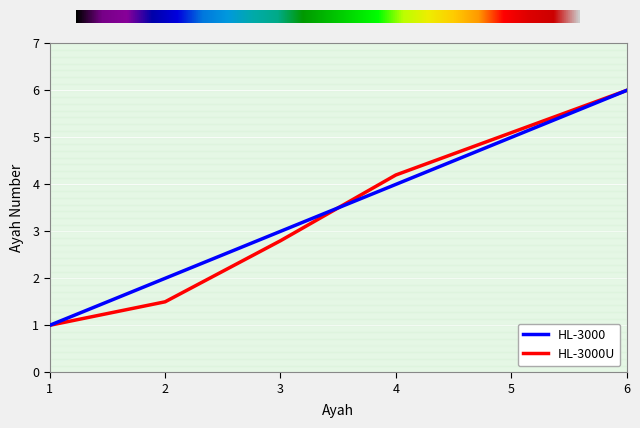

At 2, list the series in order from largest to smallest.

HL-3000, HL-3000U